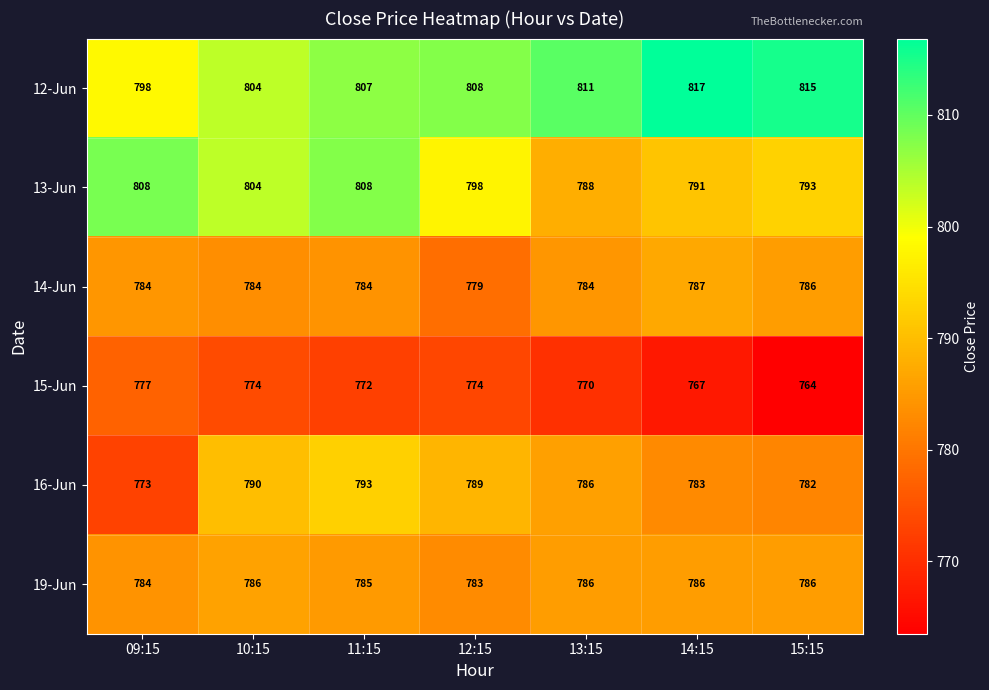

List the series in order of their peak value, lowest first.

15-Jun, 19-Jun, 14-Jun, 16-Jun, 13-Jun, 12-Jun